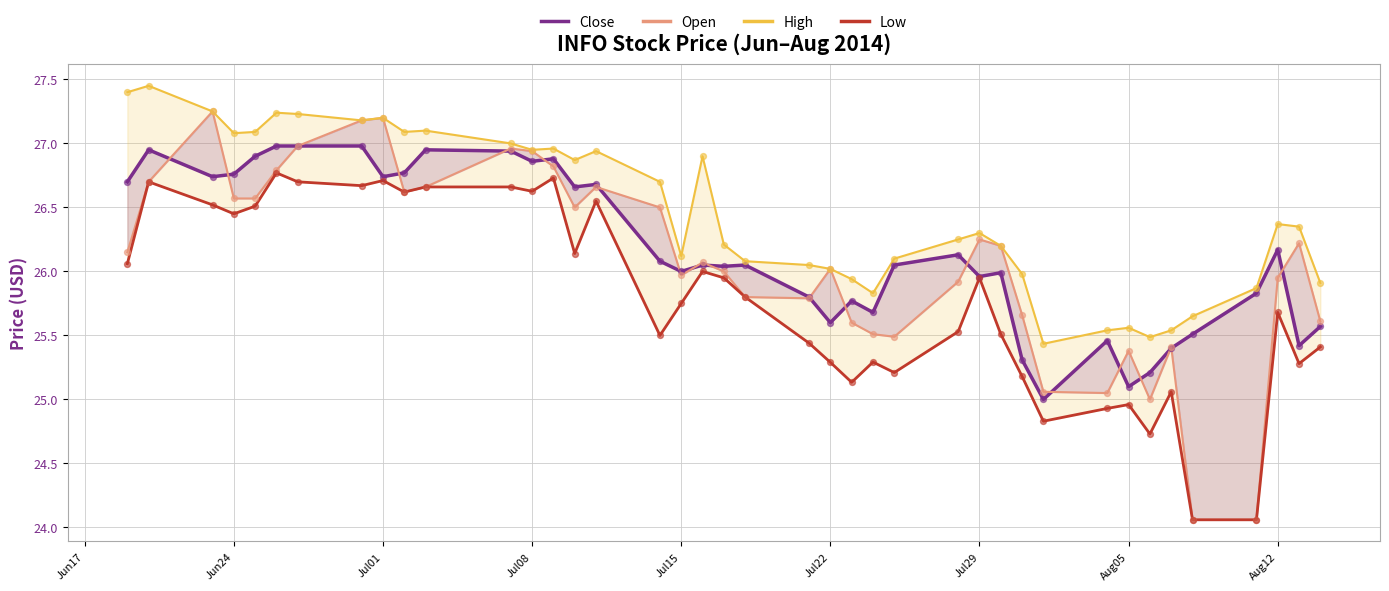

At how many categories does at least one series exceed 27?

11